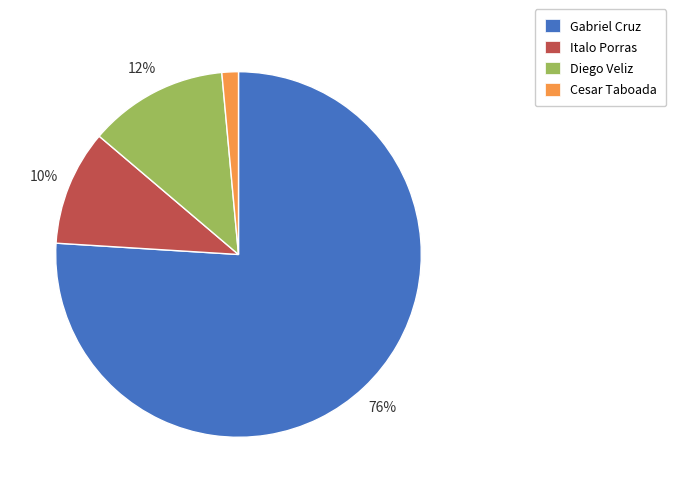

How many slices are in this pie chart?

4